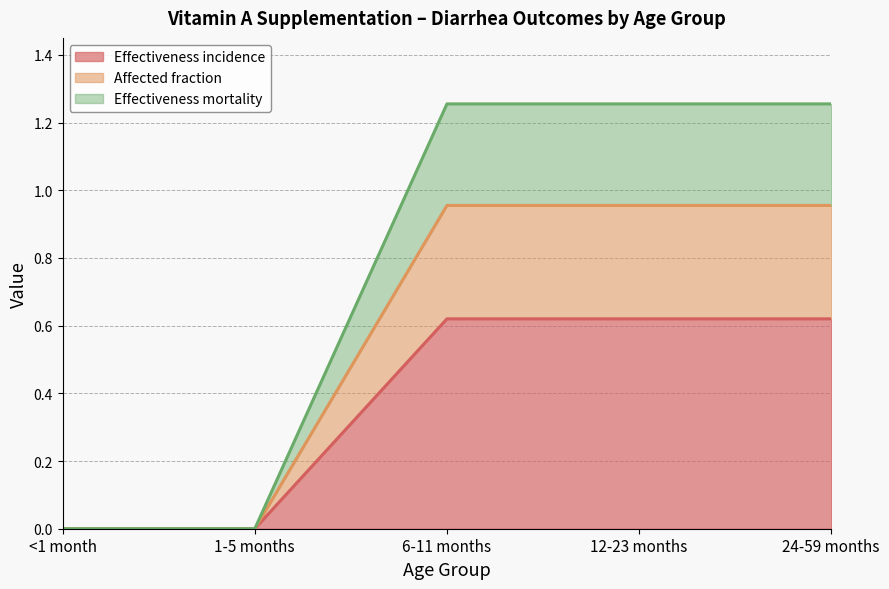

True or false: Effectiveness mortality has a value of 0.0 at <1 month.

True